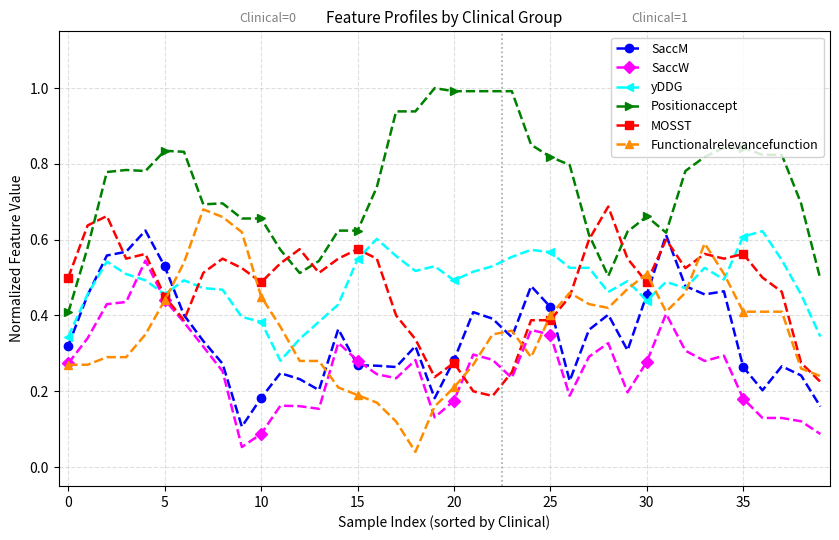

Which series has the largest total across all categories?

Positionaccept